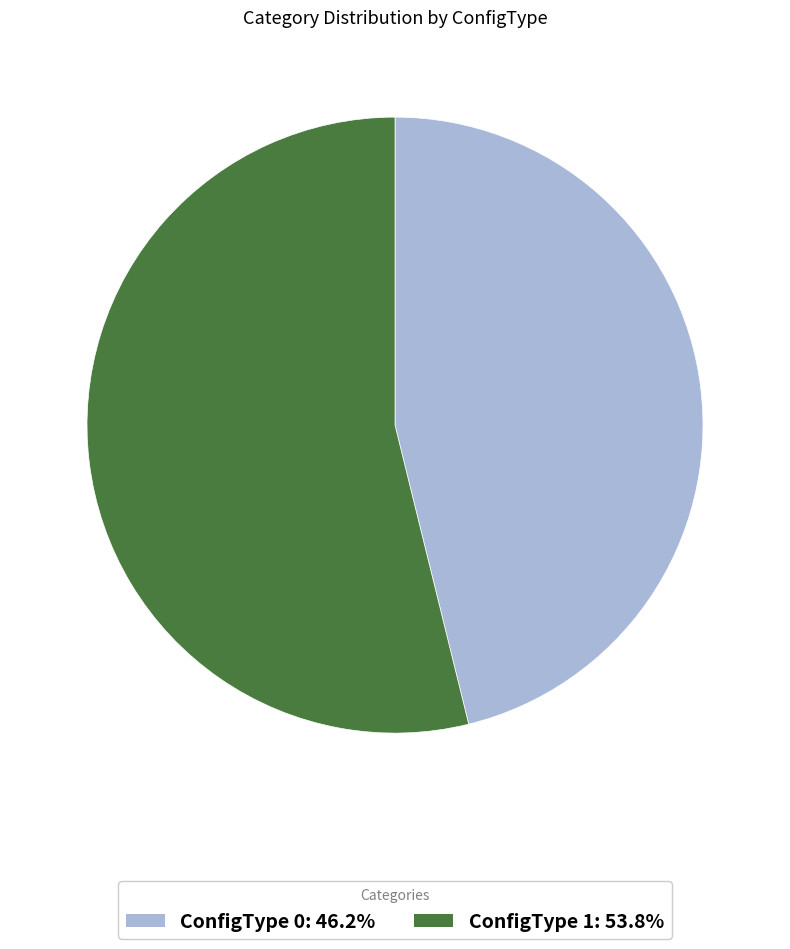

Approximately how many times larger is the value at ConfigType 0: 46.2% compared to ConfigType 1: 53.8%?

0.9